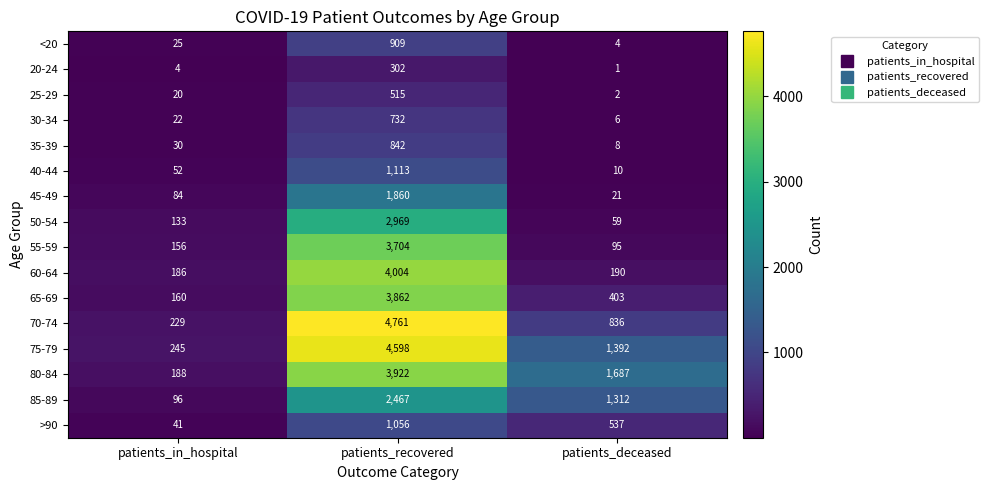

What is the smallest value displayed?

1